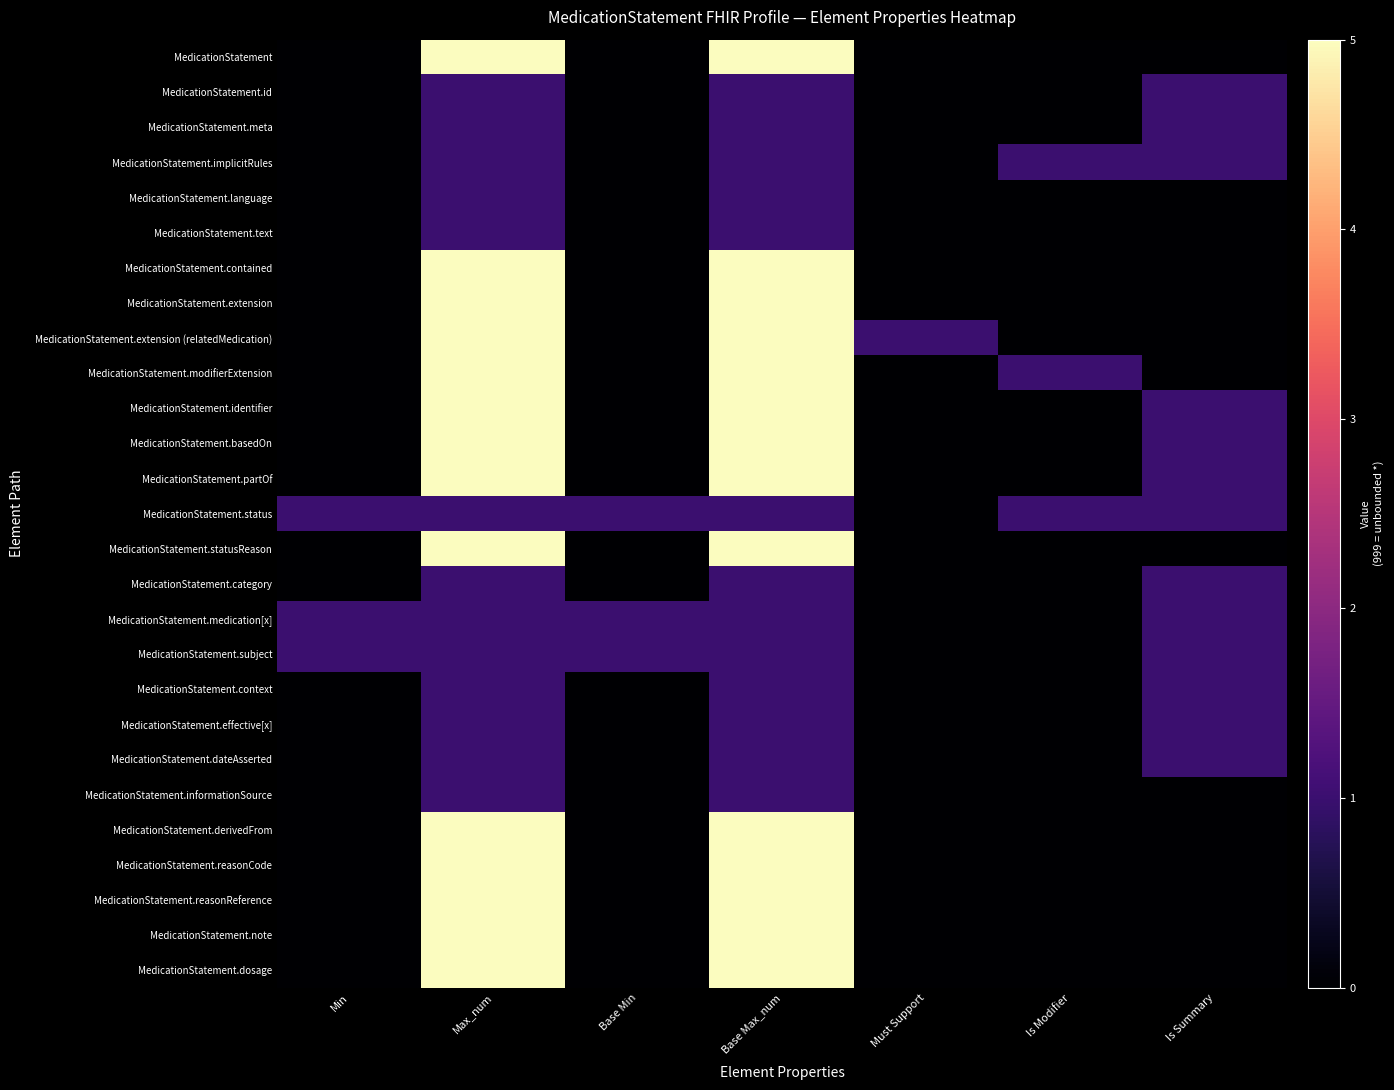

Reading left to right, what are all the values shown in this chart?

MedicationStatement: Min=0	Max_num=5	Base Min=0	Base Max_num=5	Must Support=0	Is Modifier=0	Is Summary=0
MedicationStatement.id: Min=0	Max_num=1	Base Min=0	Base Max_num=1	Must Support=0	Is Modifier=0	Is Summary=1
MedicationStatement.meta: Min=0	Max_num=1	Base Min=0	Base Max_num=1	Must Support=0	Is Modifier=0	Is Summary=1
MedicationStatement.implicitRules: Min=0	Max_num=1	Base Min=0	Base Max_num=1	Must Support=0	Is Modifier=1	Is Summary=1
MedicationStatement.language: Min=0	Max_num=1	Base Min=0	Base Max_num=1	Must Support=0	Is Modifier=0	Is Summary=0
MedicationStatement.text: Min=0	Max_num=1	Base Min=0	Base Max_num=1	Must Support=0	Is Modifier=0	Is Summary=0
MedicationStatement.contained: Min=0	Max_num=5	Base Min=0	Base Max_num=5	Must Support=0	Is Modifier=0	Is Summary=0
MedicationStatement.extension: Min=0	Max_num=5	Base Min=0	Base Max_num=5	Must Support=0	Is Modifier=0	Is Summary=0
MedicationStatement.extension (relatedMedication): Min=0	Max_num=5	Base Min=0	Base Max_num=5	Must Support=1	Is Modifier=0	Is Summary=0
MedicationStatement.modifierExtension: Min=0	Max_num=5	Base Min=0	Base Max_num=5	Must Support=0	Is Modifier=1	Is Summary=0
MedicationStatement.identifier: Min=0	Max_num=5	Base Min=0	Base Max_num=5	Must Support=0	Is Modifier=0	Is Summary=1
MedicationStatement.basedOn: Min=0	Max_num=5	Base Min=0	Base Max_num=5	Must Support=0	Is Modifier=0	Is Summary=1
MedicationStatement.partOf: Min=0	Max_num=5	Base Min=0	Base Max_num=5	Must Support=0	Is Modifier=0	Is Summary=1
MedicationStatement.status: Min=1	Max_num=1	Base Min=1	Base Max_num=1	Must Support=0	Is Modifier=1	Is Summary=1
MedicationStatement.statusReason: Min=0	Max_num=5	Base Min=0	Base Max_num=5	Must Support=0	Is Modifier=0	Is Summary=0
MedicationStatement.category: Min=0	Max_num=1	Base Min=0	Base Max_num=1	Must Support=0	Is Modifier=0	Is Summary=1
MedicationStatement.medication[x]: Min=1	Max_num=1	Base Min=1	Base Max_num=1	Must Support=0	Is Modifier=0	Is Summary=1
MedicationStatement.subject: Min=1	Max_num=1	Base Min=1	Base Max_num=1	Must Support=0	Is Modifier=0	Is Summary=1
MedicationStatement.context: Min=0	Max_num=1	Base Min=0	Base Max_num=1	Must Support=0	Is Modifier=0	Is Summary=1
MedicationStatement.effective[x]: Min=0	Max_num=1	Base Min=0	Base Max_num=1	Must Support=0	Is Modifier=0	Is Summary=1
MedicationStatement.dateAsserted: Min=0	Max_num=1	Base Min=0	Base Max_num=1	Must Support=0	Is Modifier=0	Is Summary=1
MedicationStatement.informationSource: Min=0	Max_num=1	Base Min=0	Base Max_num=1	Must Support=0	Is Modifier=0	Is Summary=0
MedicationStatement.derivedFrom: Min=0	Max_num=5	Base Min=0	Base Max_num=5	Must Support=0	Is Modifier=0	Is Summary=0
MedicationStatement.reasonCode: Min=0	Max_num=5	Base Min=0	Base Max_num=5	Must Support=0	Is Modifier=0	Is Summary=0
MedicationStatement.reasonReference: Min=0	Max_num=5	Base Min=0	Base Max_num=5	Must Support=0	Is Modifier=0	Is Summary=0
MedicationStatement.note: Min=0	Max_num=5	Base Min=0	Base Max_num=5	Must Support=0	Is Modifier=0	Is Summary=0
MedicationStatement.dosage: Min=0	Max_num=5	Base Min=0	Base Max_num=5	Must Support=0	Is Modifier=0	Is Summary=0